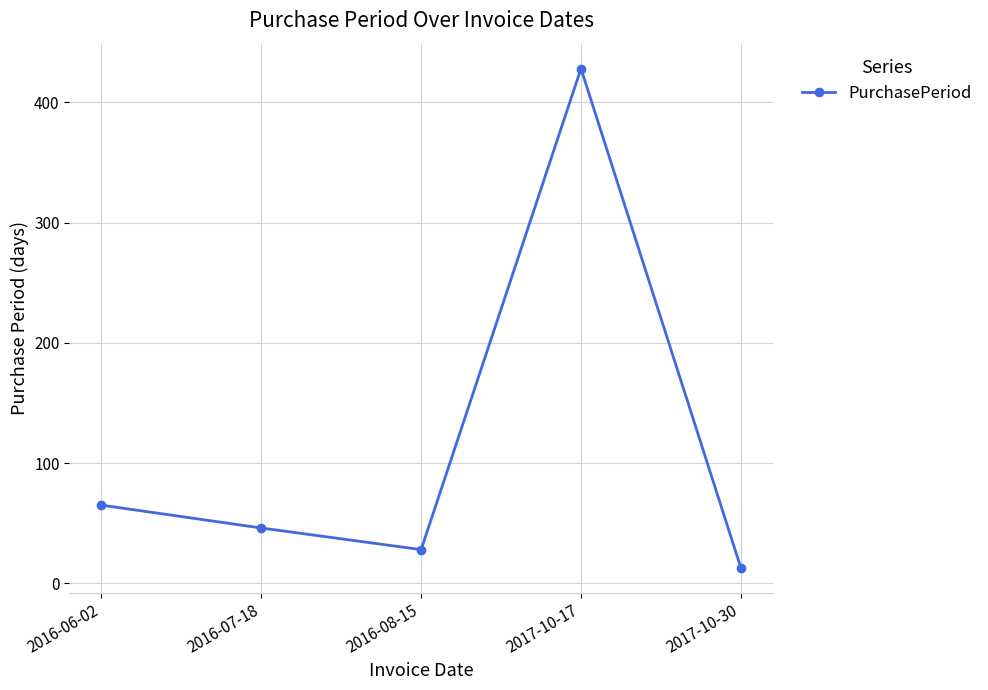

How many values are below 46?

2